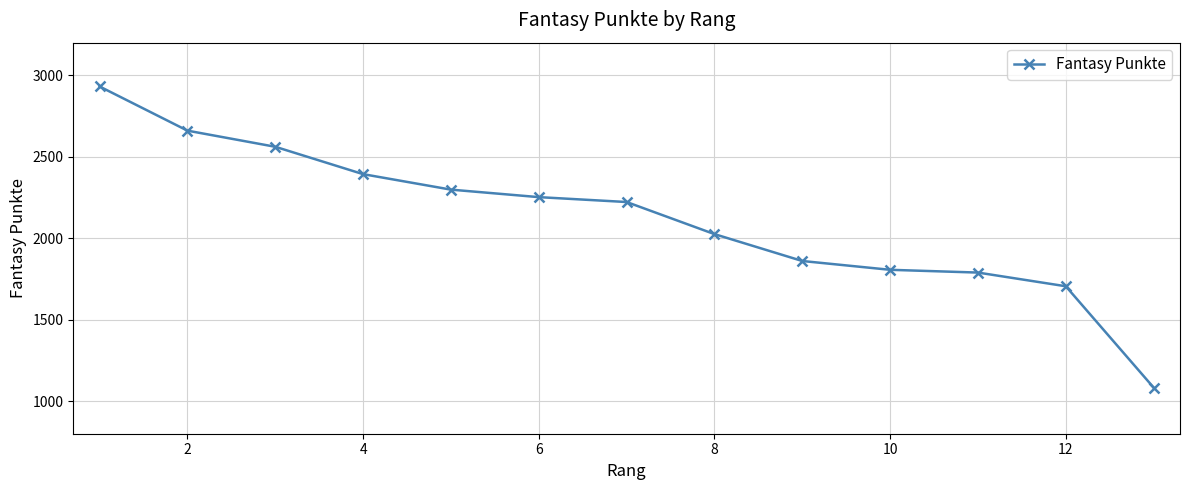

True or false: the data has more than 2 interior local peaks.

False